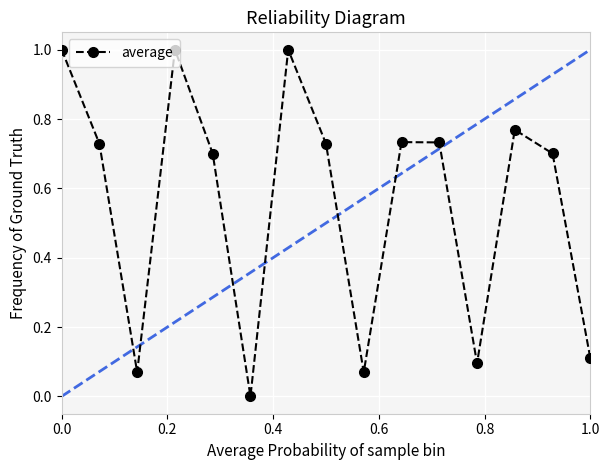

How many points are lower than both their immediate neighbors (excluding endpoints)?

4